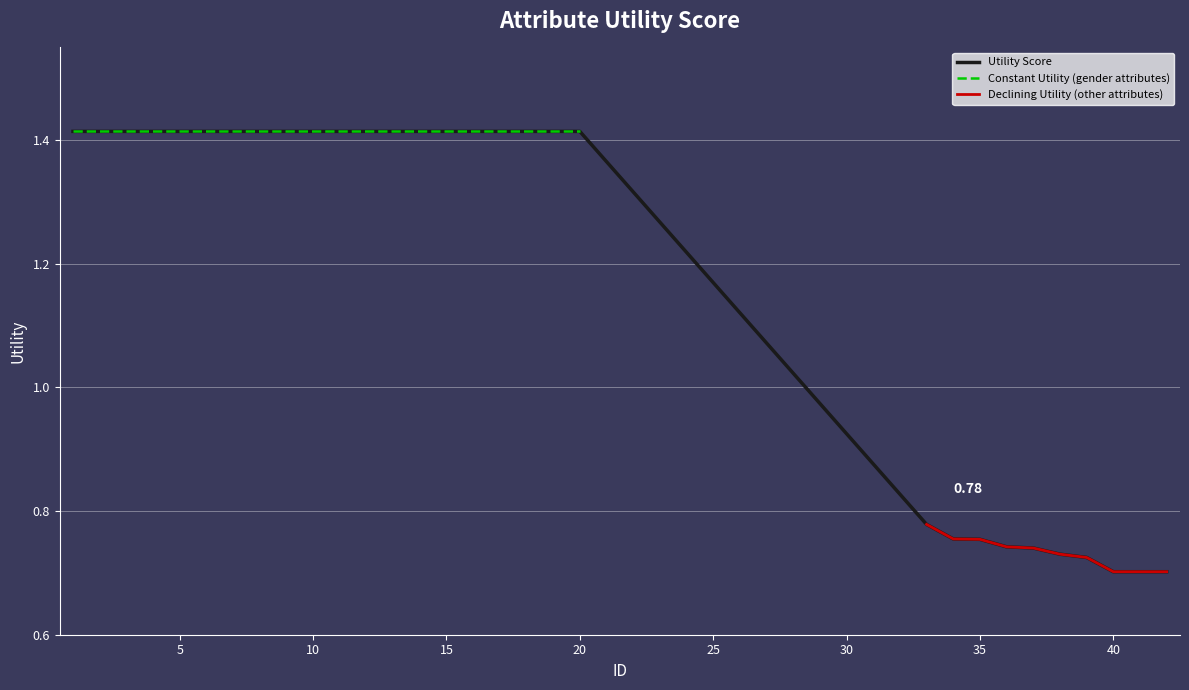

The chart shows a value of 1.1 at 35. True or false?

False